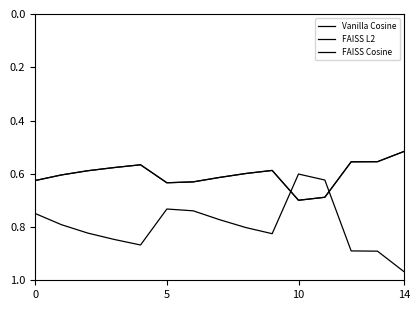

Is this an area chart (filled region under the line)?

No